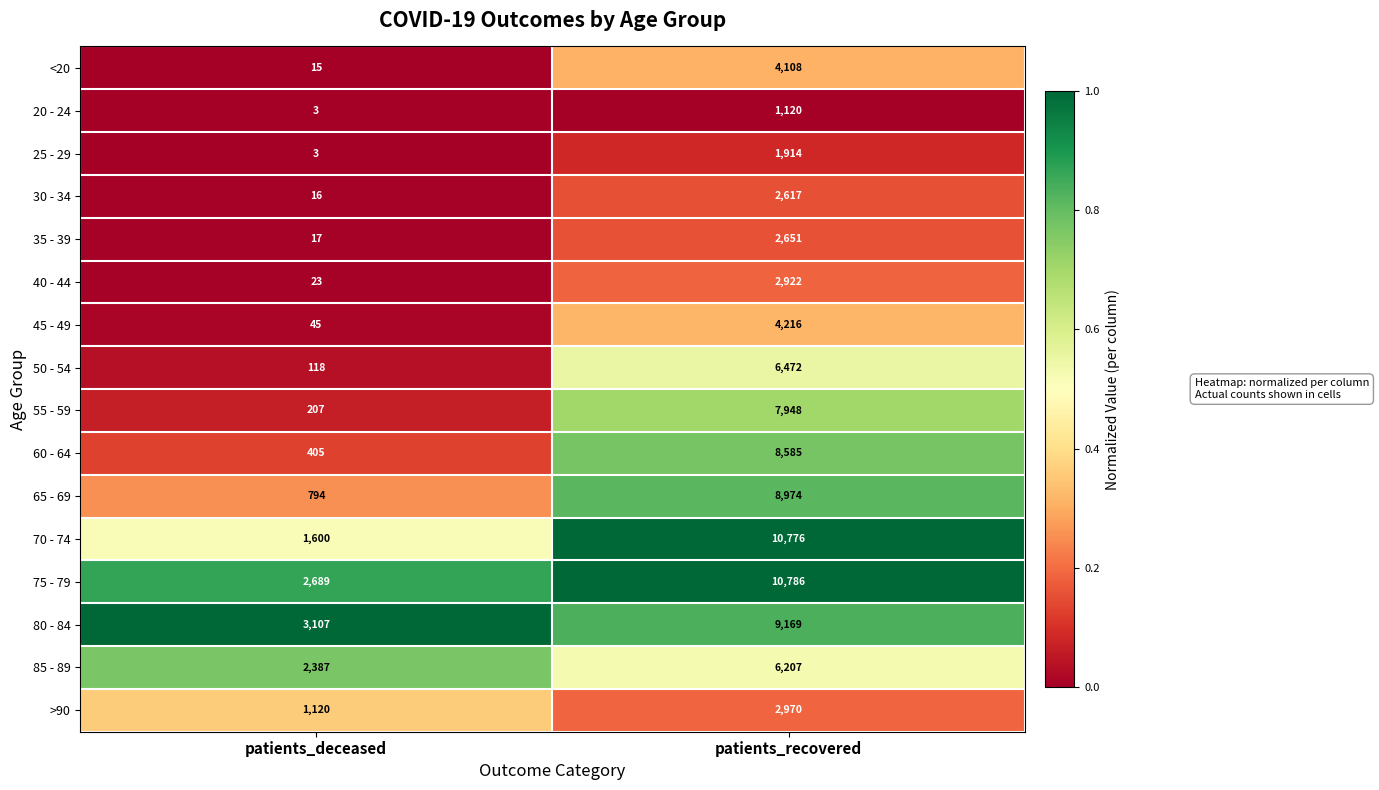

Count the number of data series in this chart.

16